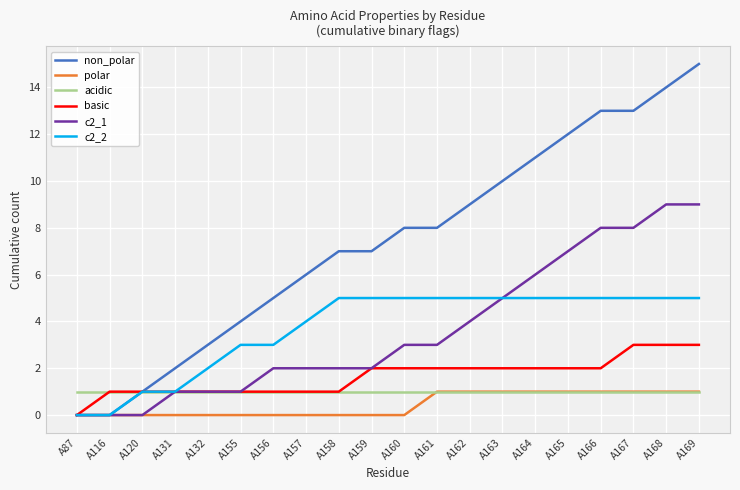

Is it true that c2_2 equals 5 at A160?

True